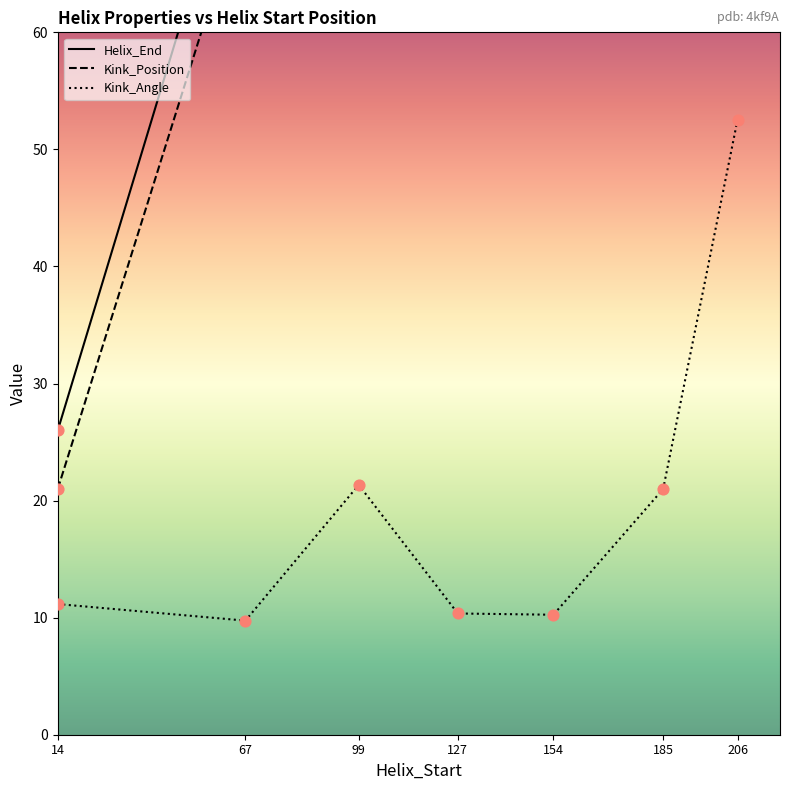

At which category is the sum across all series the highest?

206